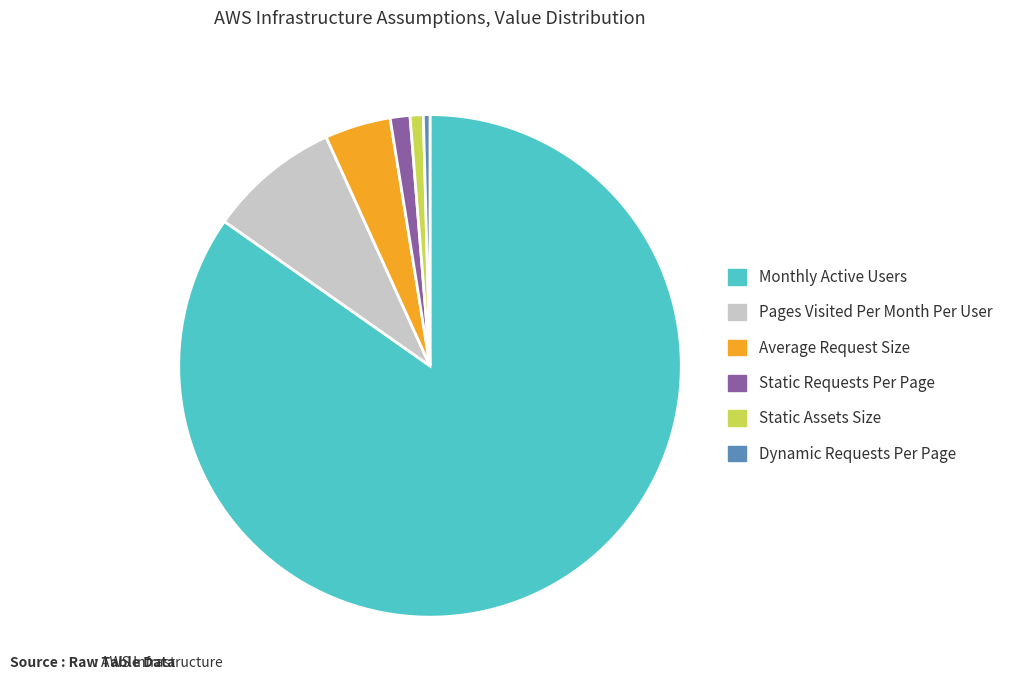

The Pages Visited Per Month Per User slice represents 19% of the pie. True or false?

False